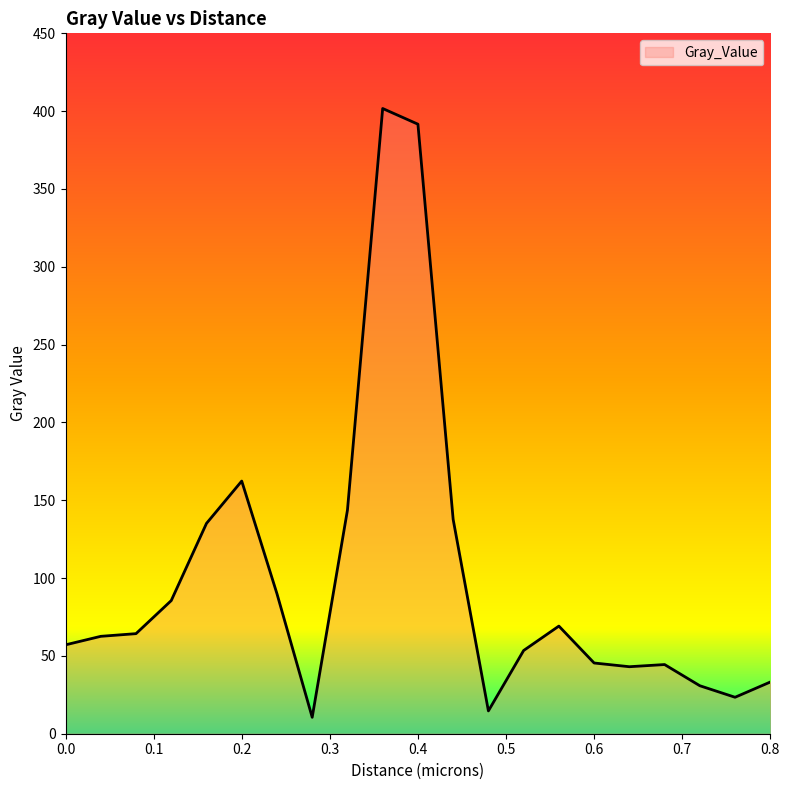

What is the difference between the maximum and minimum values?

391.2